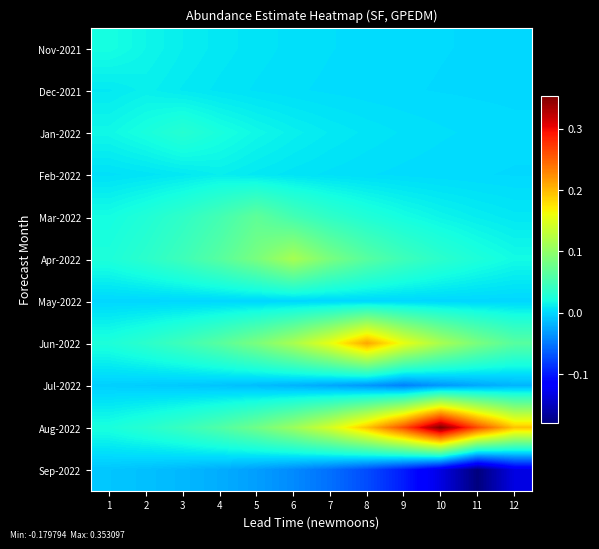

Which label corresponds to the largest value in the chart?

10